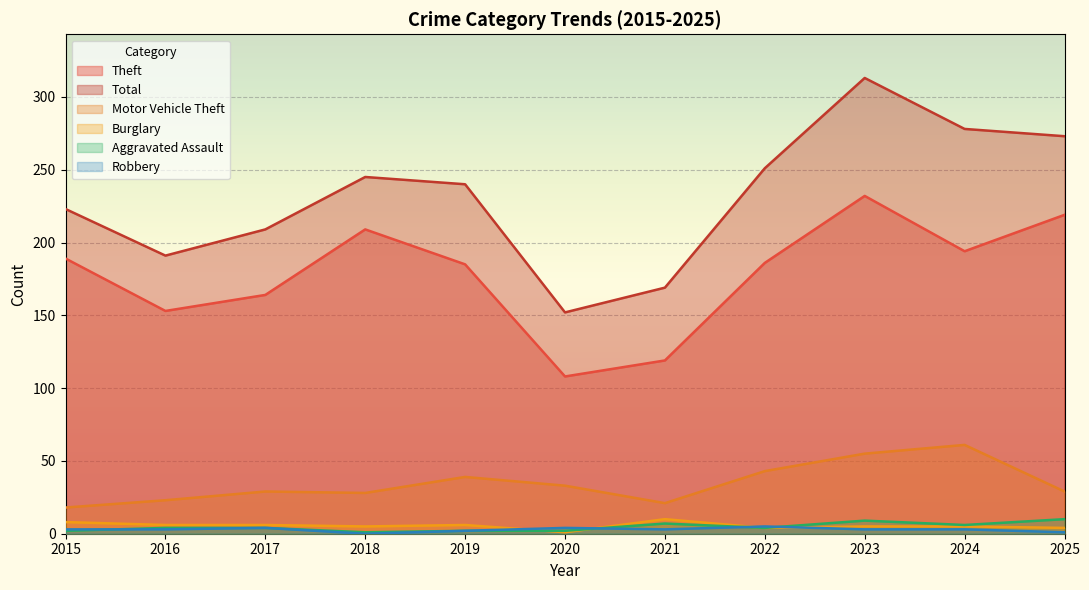

What value does the Total series have at 2023, to the nearest 10?

310